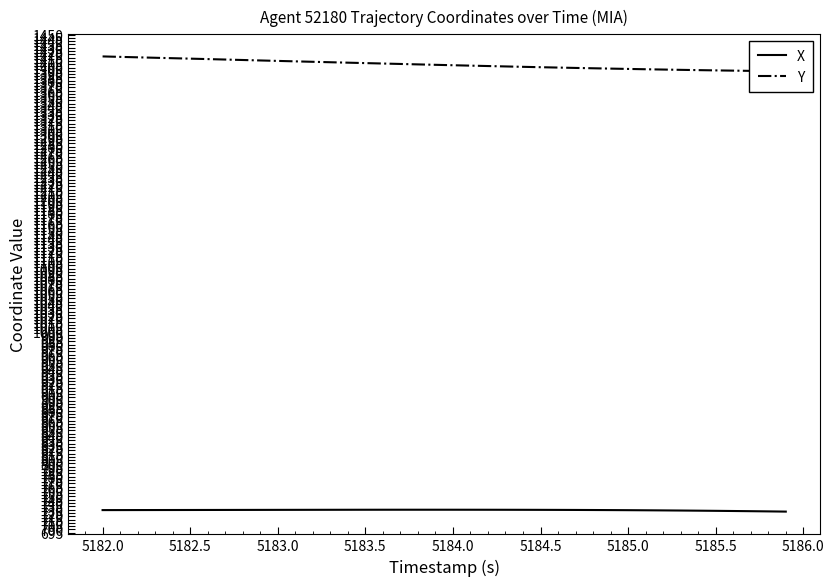

Rank the series by their average value, from highest to lowest.

Y, X